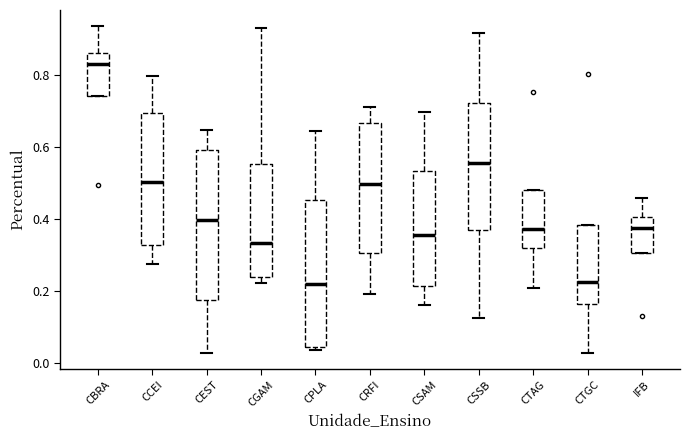

Where does the median line of the box for CSAM sit on the y-axis? The values are not printed on the chart, so give them approximately, as read against the axis.

0.36